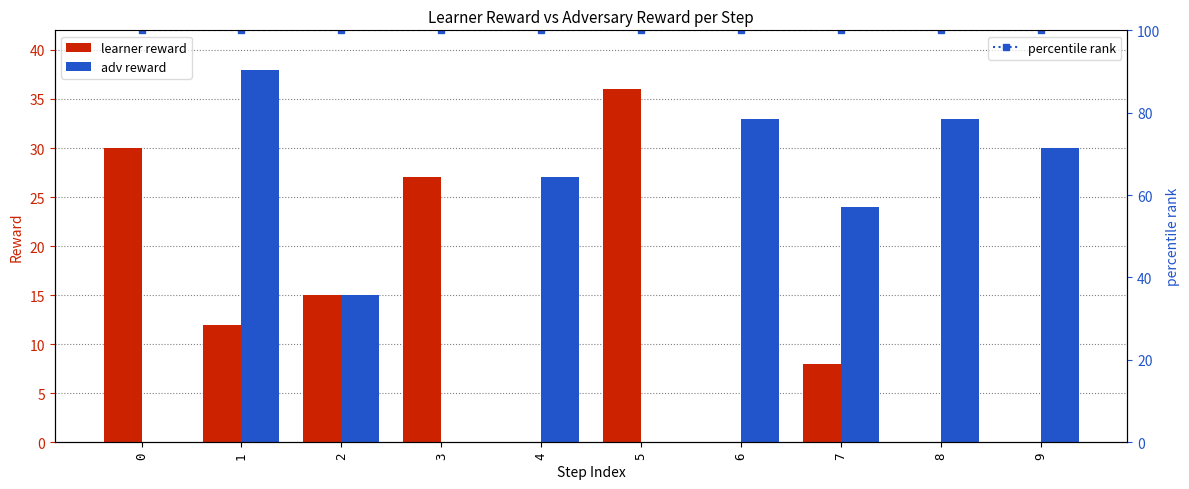

Does the chart contain stacked bars?

No